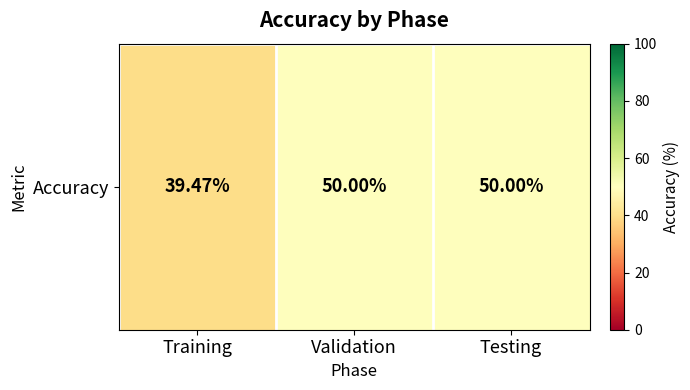

What is the change in value from Training to Validation?

+10.5